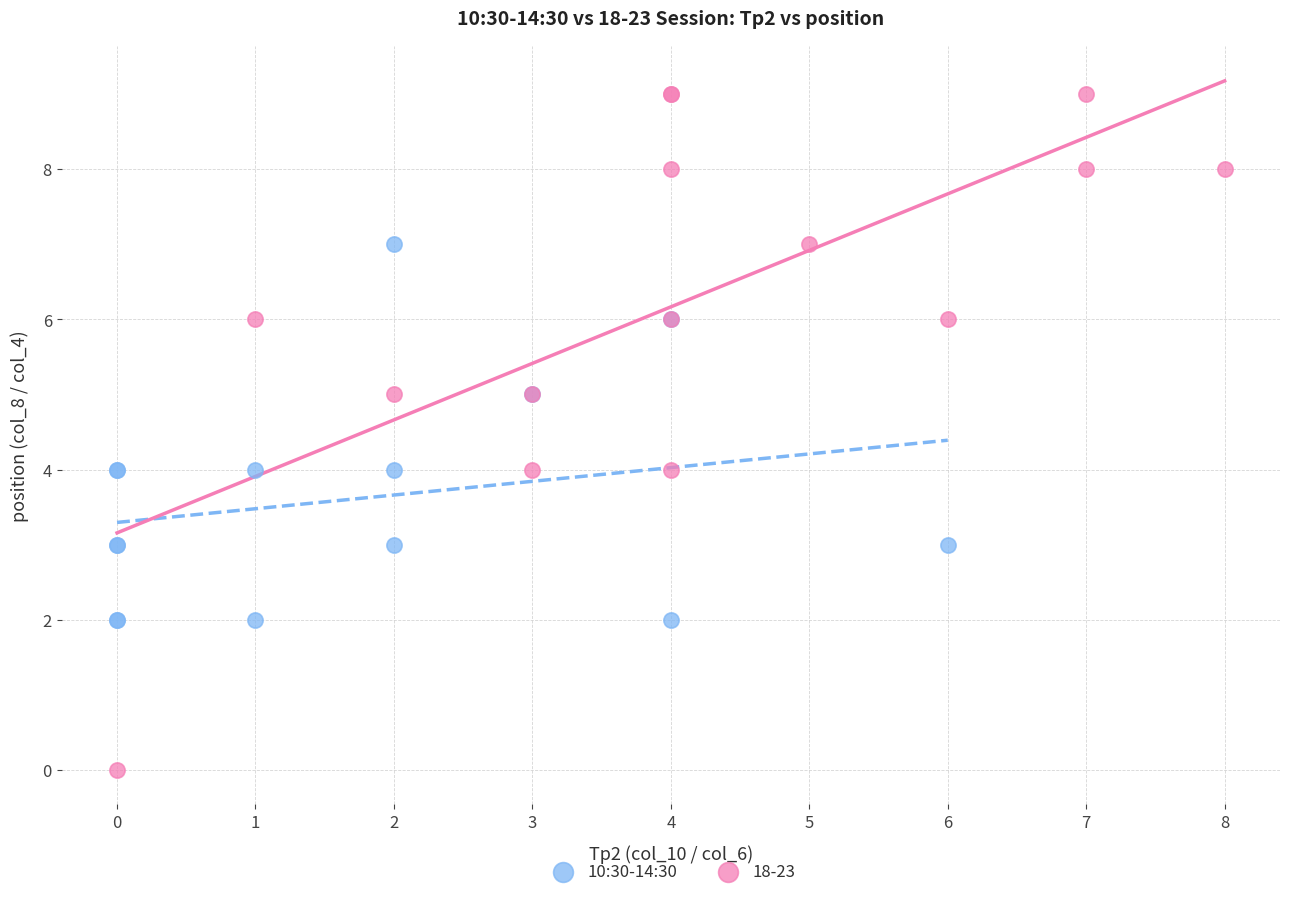

Which series reaches the maximum Y coordinate?

18-23